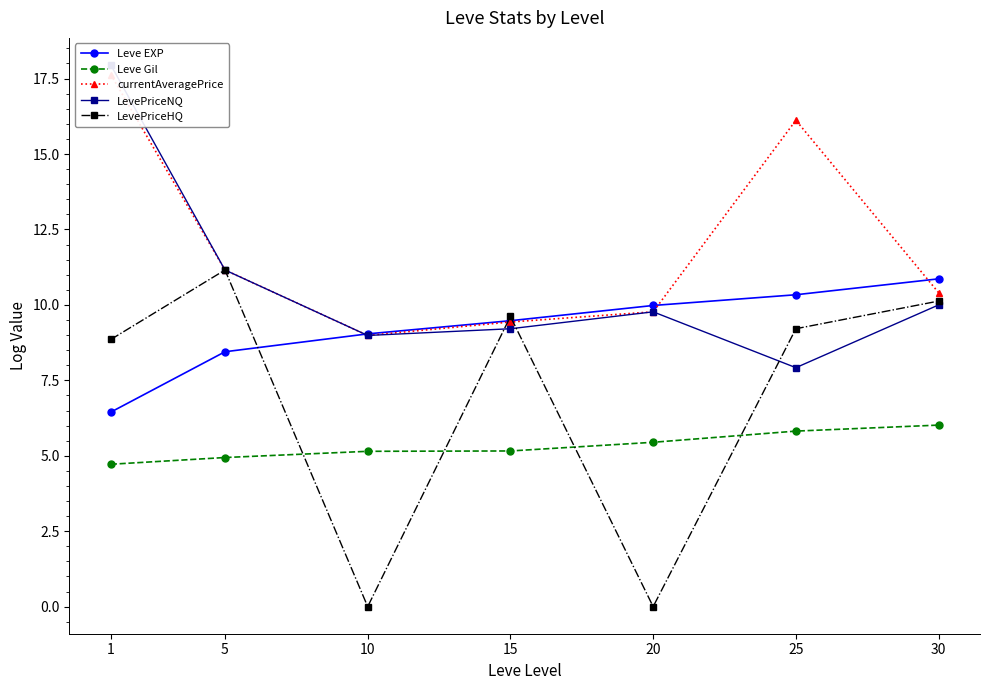

Is the value of Leve Gil at 10 greater than the value of LevePriceHQ at 30?

No